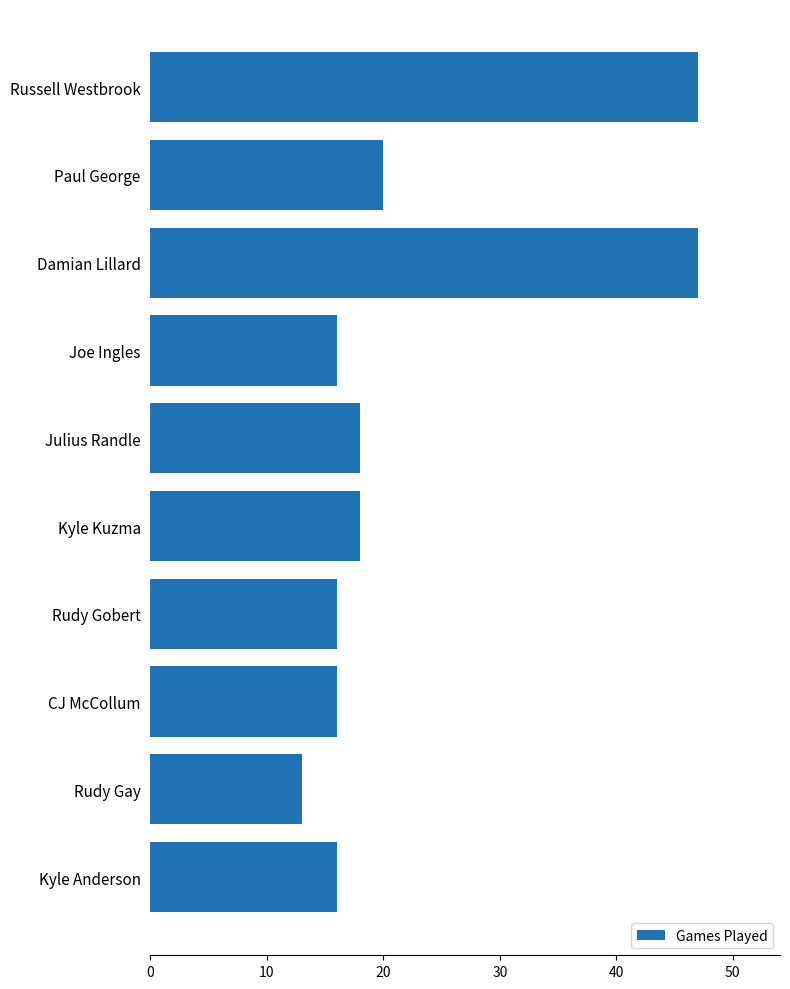

What is the label of the 10th bar from the bottom?

Russell Westbrook